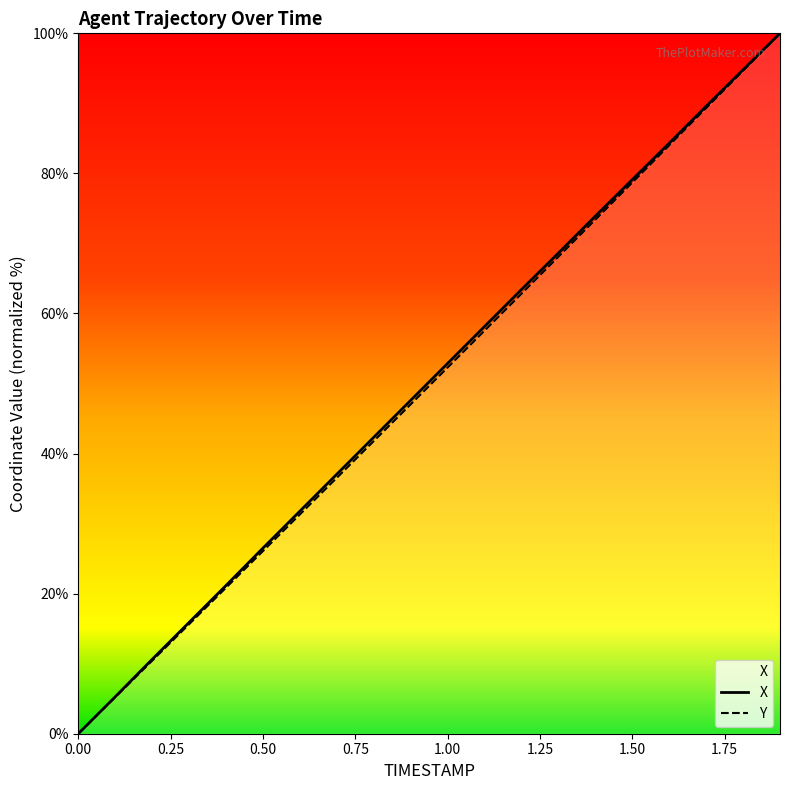

Is the value of X at 1.00 greater than the value of Y at 0.00?

Yes